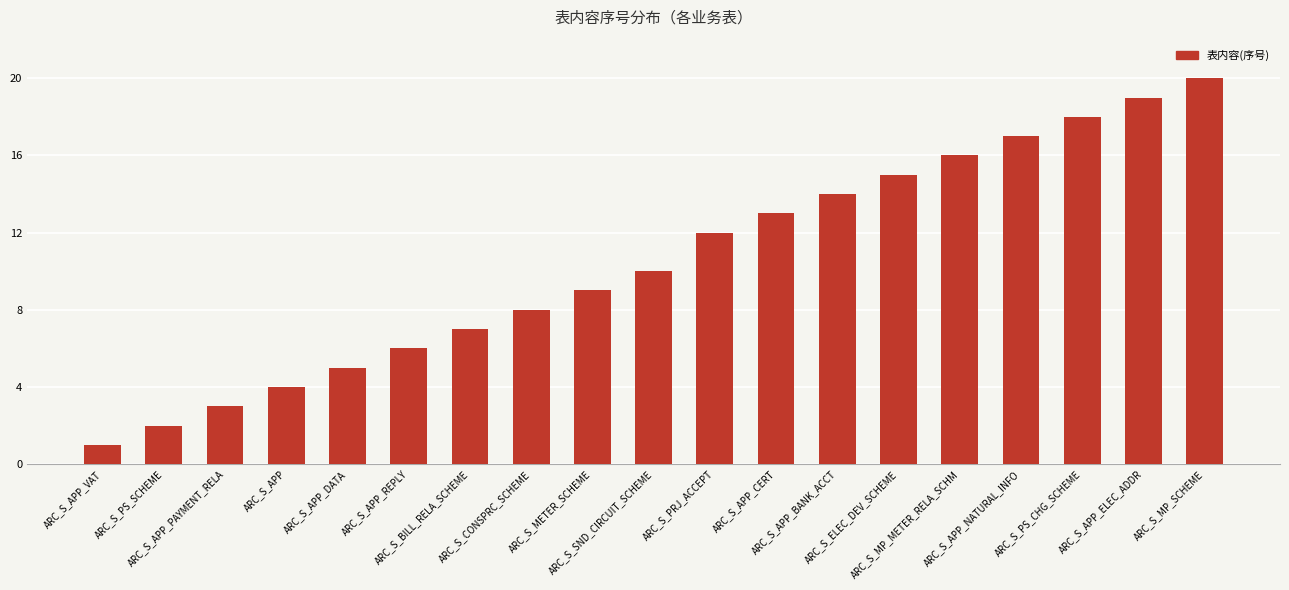

Reading right to left, extract all data points from this chart.

ARC_S_MP_SCHEME=20	ARC_S_APP_ELEC_ADDR=19	ARC_S_PS_CHG_SCHEME=18	ARC_S_APP_NATURAL_INFO=17	ARC_S_MP_METER_RELA_SCHM=16	ARC_S_ELEC_DEV_SCHEME=15	ARC_S_APP_BANK_ACCT=14	ARC_S_APP_CERT=13	ARC_S_PRJ_ACCEPT=12	ARC_S_SND_CIRCUIT_SCHEME=10	ARC_S_METER_SCHEME=9	ARC_S_CONSPRC_SCHEME=8	ARC_S_BILL_RELA_SCHEME=7	ARC_S_APP_REPLY=6	ARC_S_APP_DATA=5	ARC_S_APP=4	ARC_S_APP_PAYMENT_RELA=3	ARC_S_PS_SCHEME=2	ARC_S_APP_VAT=1